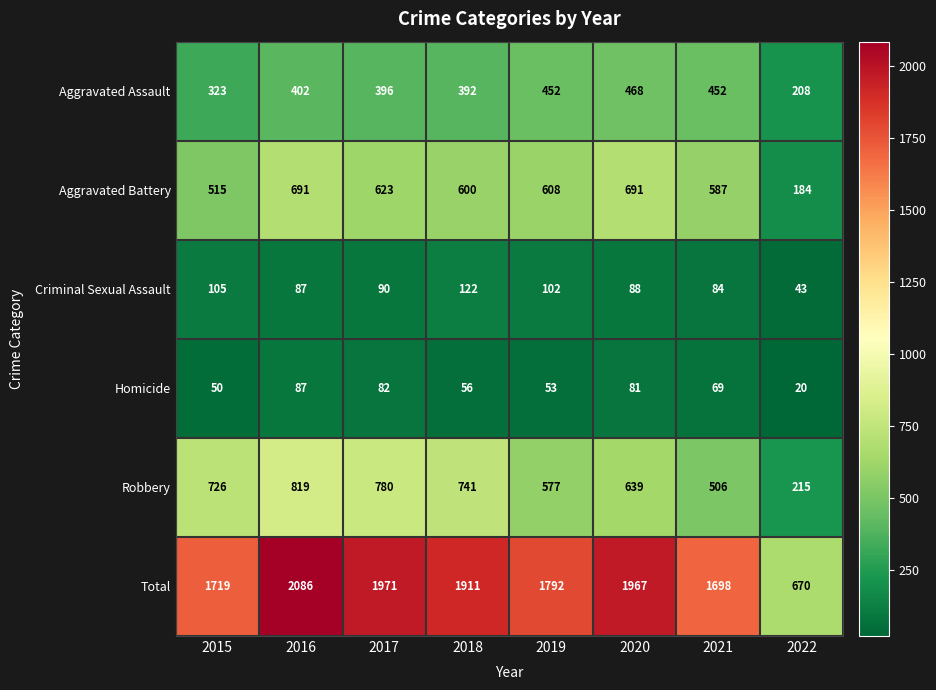

What is the smallest value displayed?

20